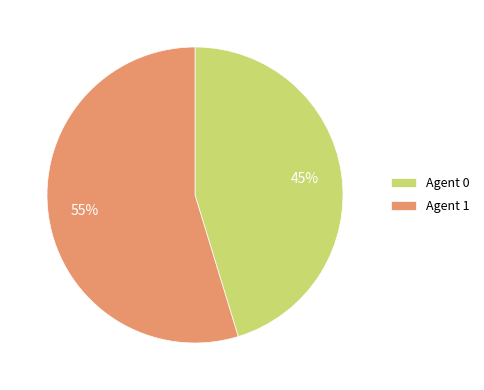

What is the ratio of the value at Agent 0 to the value at Agent 1?

0.8